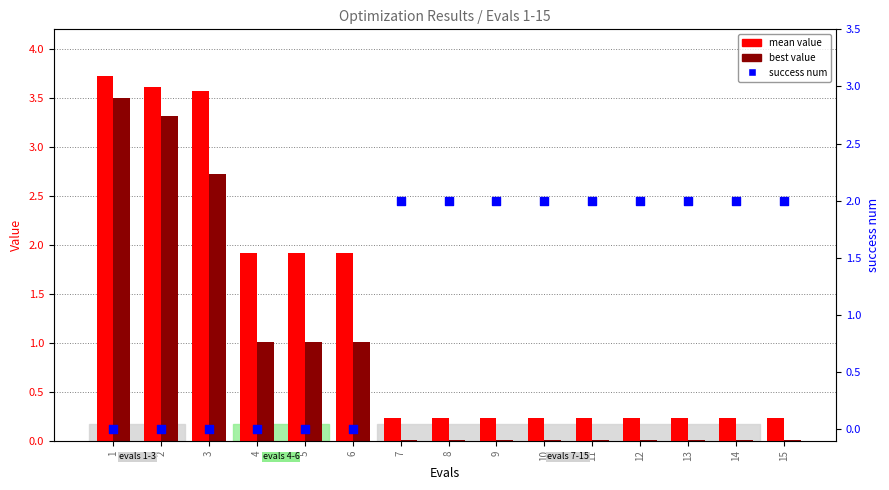

Which series has the largest total across all categories?

mean